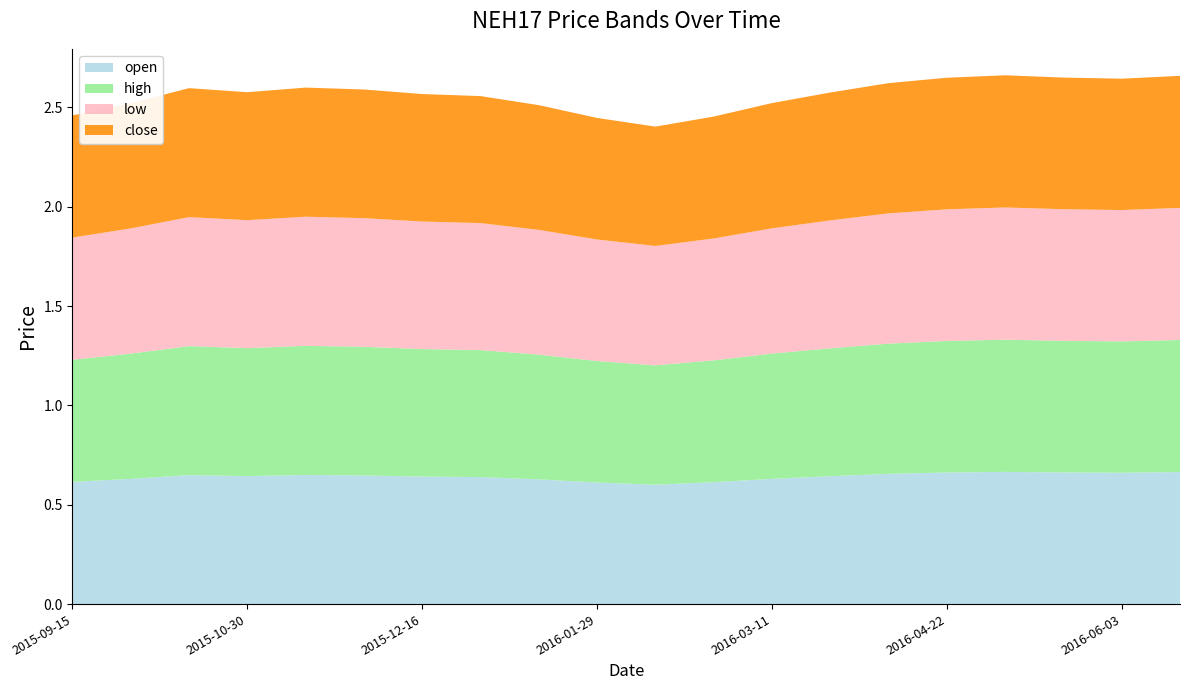

Reading right to left, what are all the values shown in this chart?

open: 2016-06-17=0.7	2016-06-03=0.7	2016-05-20=0.7	2016-05-06=0.7	2016-04-22=0.7	2016-04-08=0.7	2016-03-25=0.6	2016-03-11=0.6	2016-02-26=0.6	2016-02-12=0.6	2016-01-29=0.6	2016-01-15=0.6	2015-12-31=0.6	2015-12-16=0.6	2015-12-01=0.6	2015-11-16=0.7	2015-10-30=0.6	2015-10-15=0.6	2015-09-30=0.6	2015-09-15=0.6
high: 2016-06-17=0.7	2016-06-03=0.7	2016-05-20=0.7	2016-05-06=0.7	2016-04-22=0.7	2016-04-08=0.7	2016-03-25=0.6	2016-03-11=0.6	2016-02-26=0.6	2016-02-12=0.6	2016-01-29=0.6	2016-01-15=0.6	2015-12-31=0.6	2015-12-16=0.6	2015-12-01=0.6	2015-11-16=0.7	2015-10-30=0.6	2015-10-15=0.6	2015-09-30=0.6	2015-09-15=0.6
low: 2016-06-17=0.7	2016-06-03=0.7	2016-05-20=0.7	2016-05-06=0.7	2016-04-22=0.7	2016-04-08=0.7	2016-03-25=0.6	2016-03-11=0.6	2016-02-26=0.6	2016-02-12=0.6	2016-01-29=0.6	2016-01-15=0.6	2015-12-31=0.6	2015-12-16=0.6	2015-12-01=0.6	2015-11-16=0.7	2015-10-30=0.6	2015-10-15=0.6	2015-09-30=0.6	2015-09-15=0.6
close: 2016-06-17=0.7	2016-06-03=0.7	2016-05-20=0.7	2016-05-06=0.7	2016-04-22=0.7	2016-04-08=0.7	2016-03-25=0.6	2016-03-11=0.6	2016-02-26=0.6	2016-02-12=0.6	2016-01-29=0.6	2016-01-15=0.6	2015-12-31=0.6	2015-12-16=0.6	2015-12-01=0.6	2015-11-16=0.7	2015-10-30=0.6	2015-10-15=0.6	2015-09-30=0.6	2015-09-15=0.6